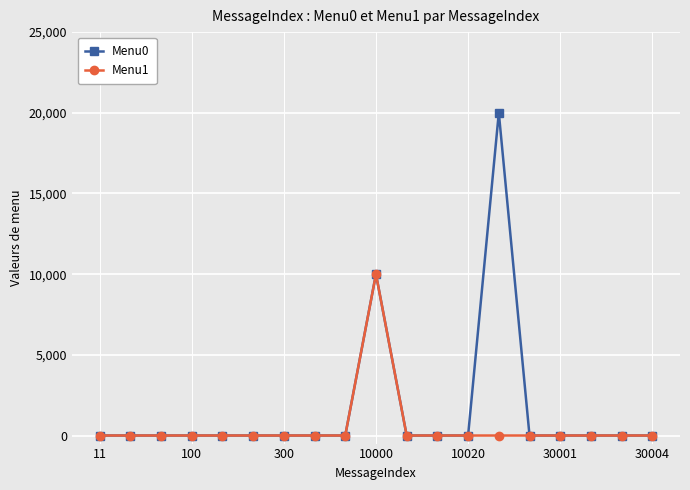

Rank the series by their maximum value, from highest to lowest.

Menu0, Menu1